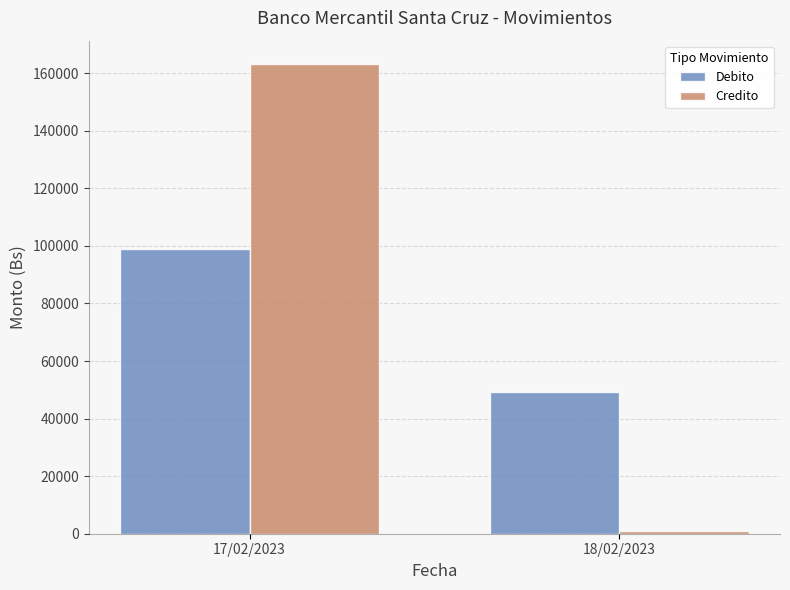

At how many categories does at least one series exceed 104481?

1